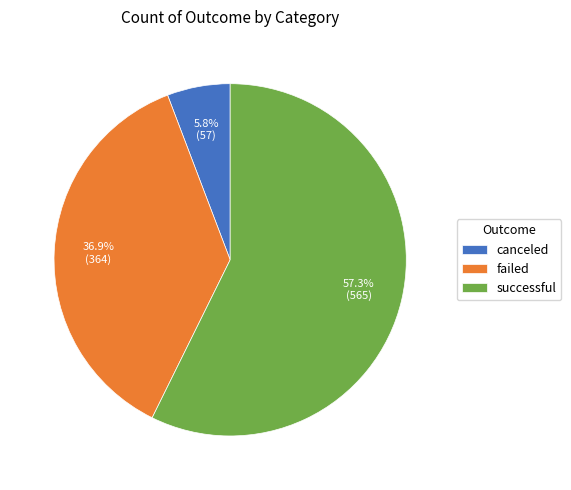

To the nearest percent, what percentage of the pie is successful?

57%